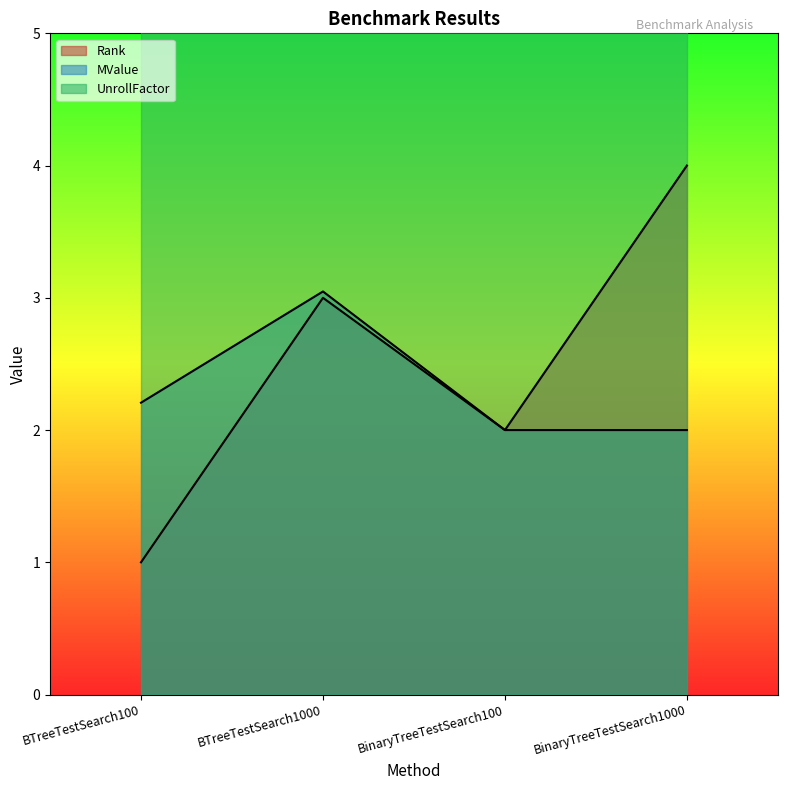

What is the total value across all series at BTreeTestSearch1000?

6.0